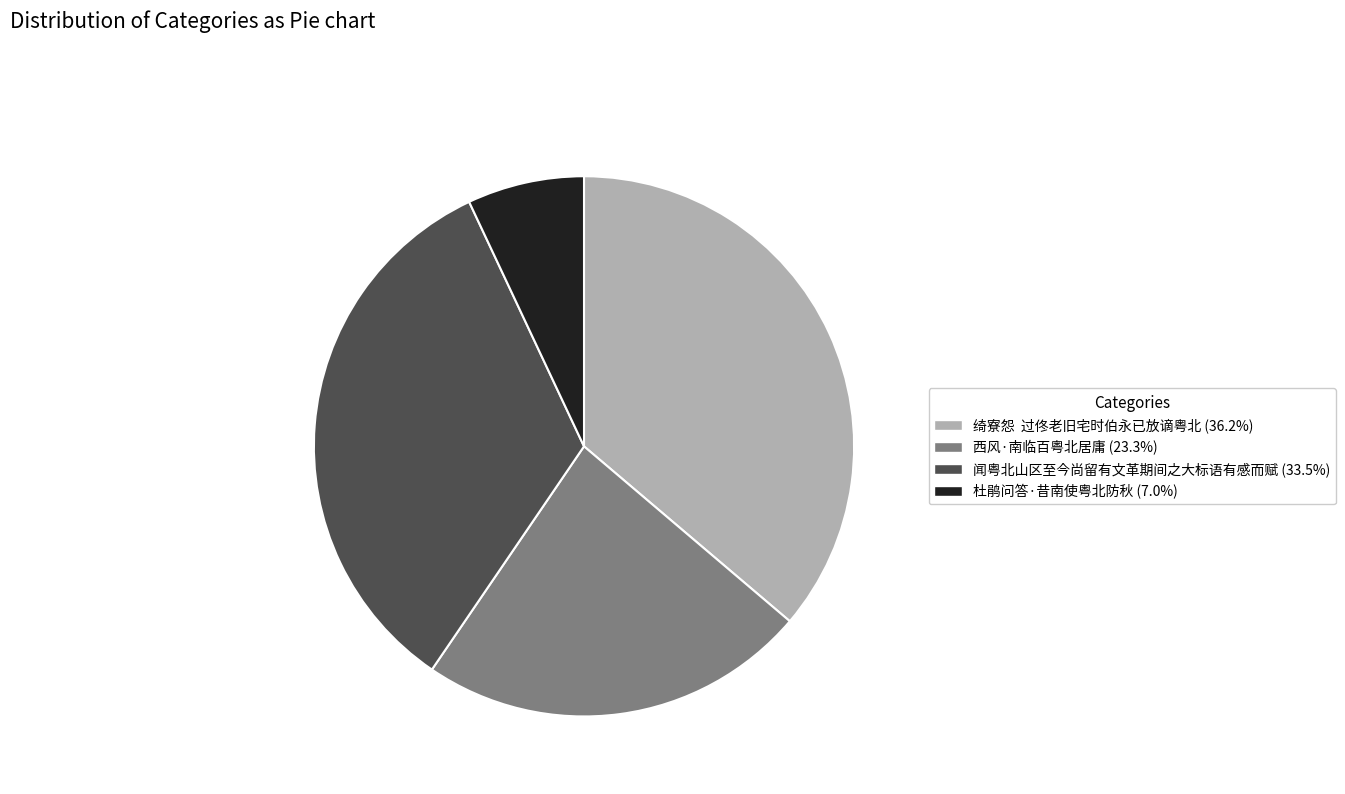

Do 西风·南临百粤北居庸 (23.3%) and 闻粤北山区至今尚留有文革期间之大标语有感而赋 (33.5%) together represent more than half of the pie?

Yes